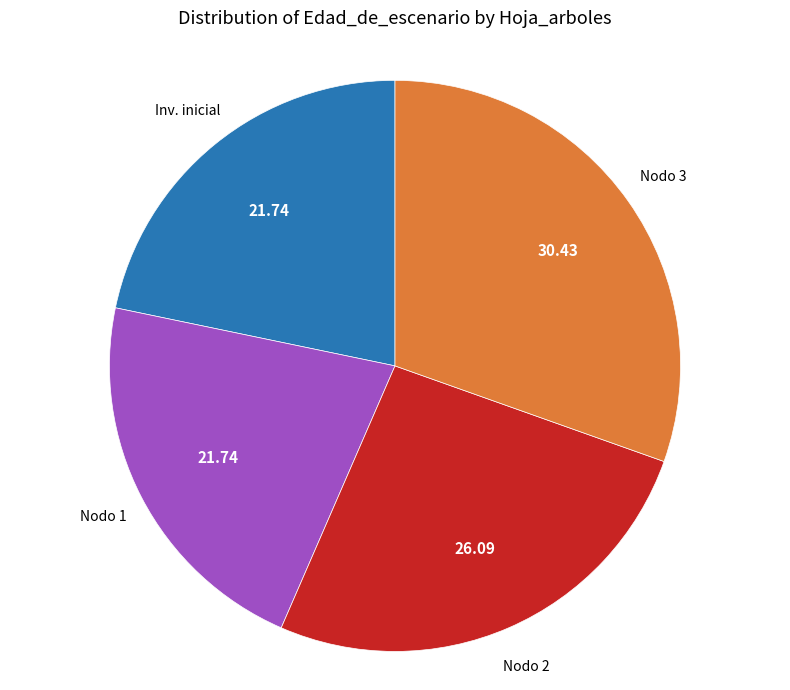

Does any single category account for the majority?

No